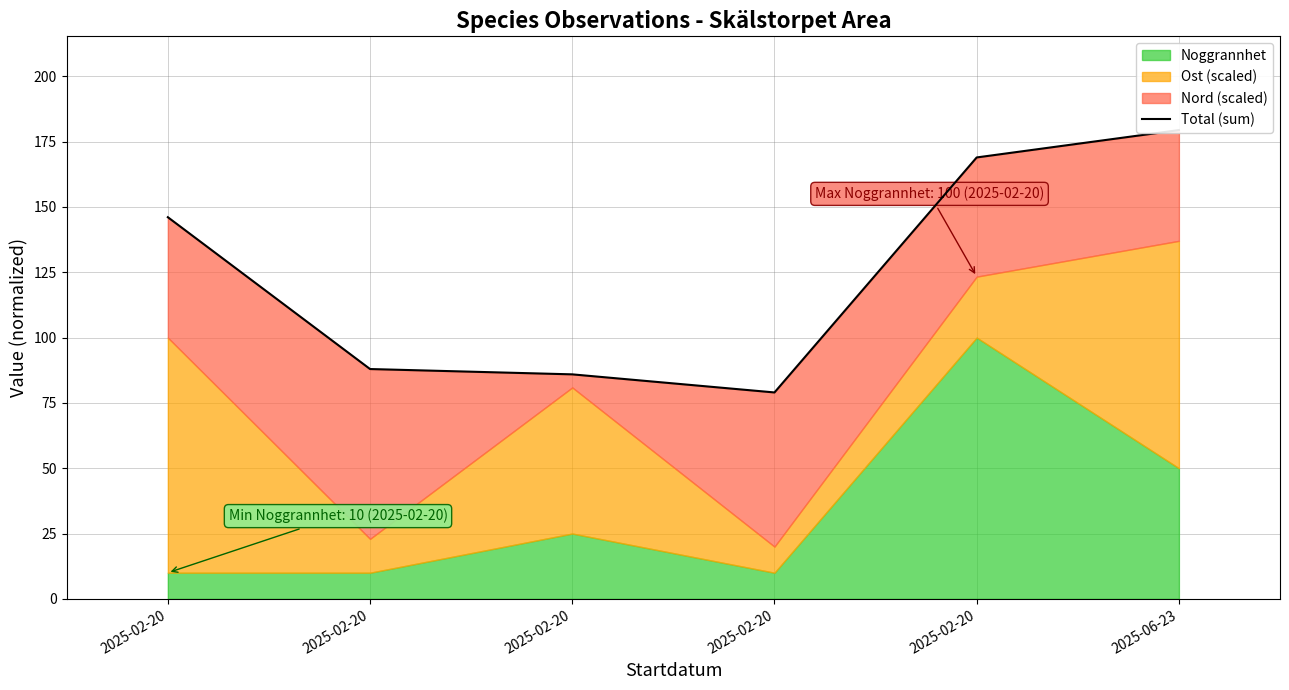

The chart shows a value of 218.8 at 2025-02-20. True or false?

False